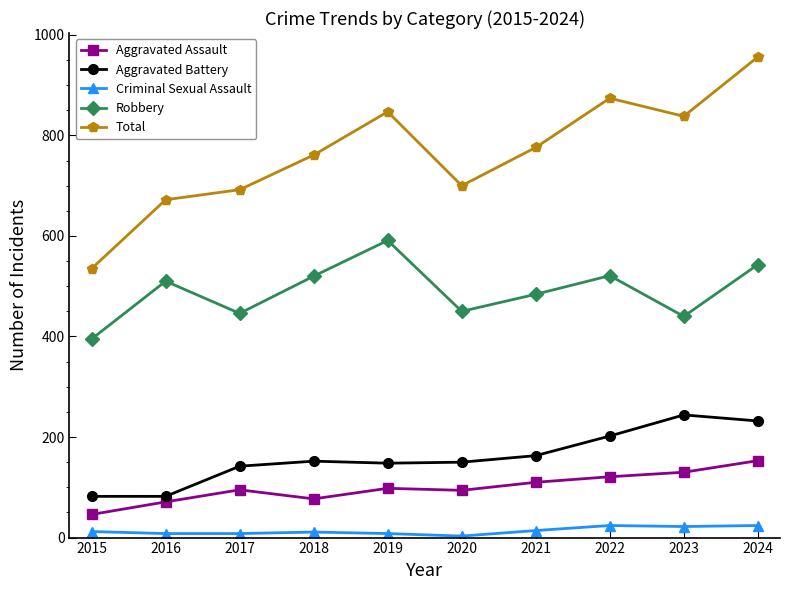

How many interior local peaks does the Robbery series have?

3